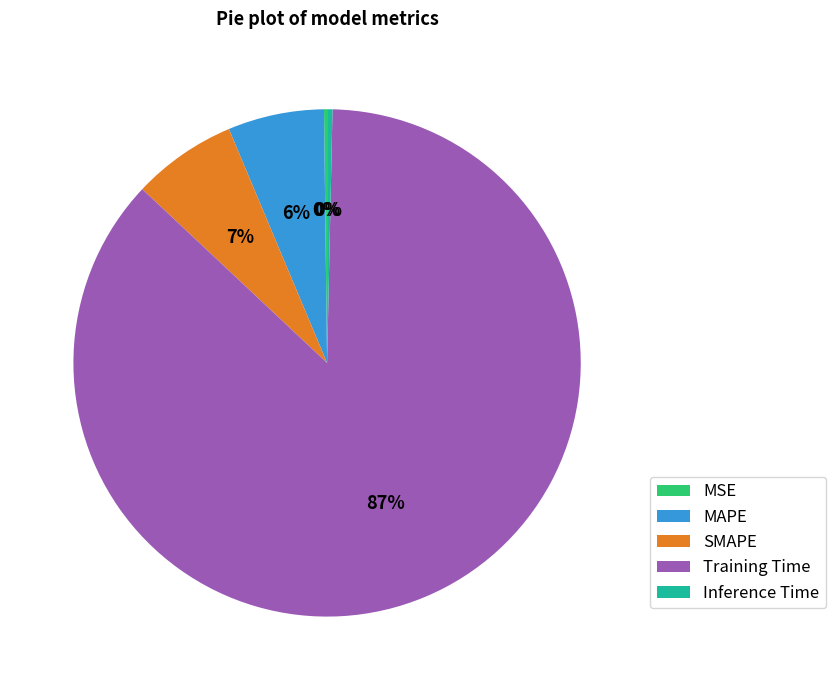

To the nearest percent, what is the average slice percentage?

20%